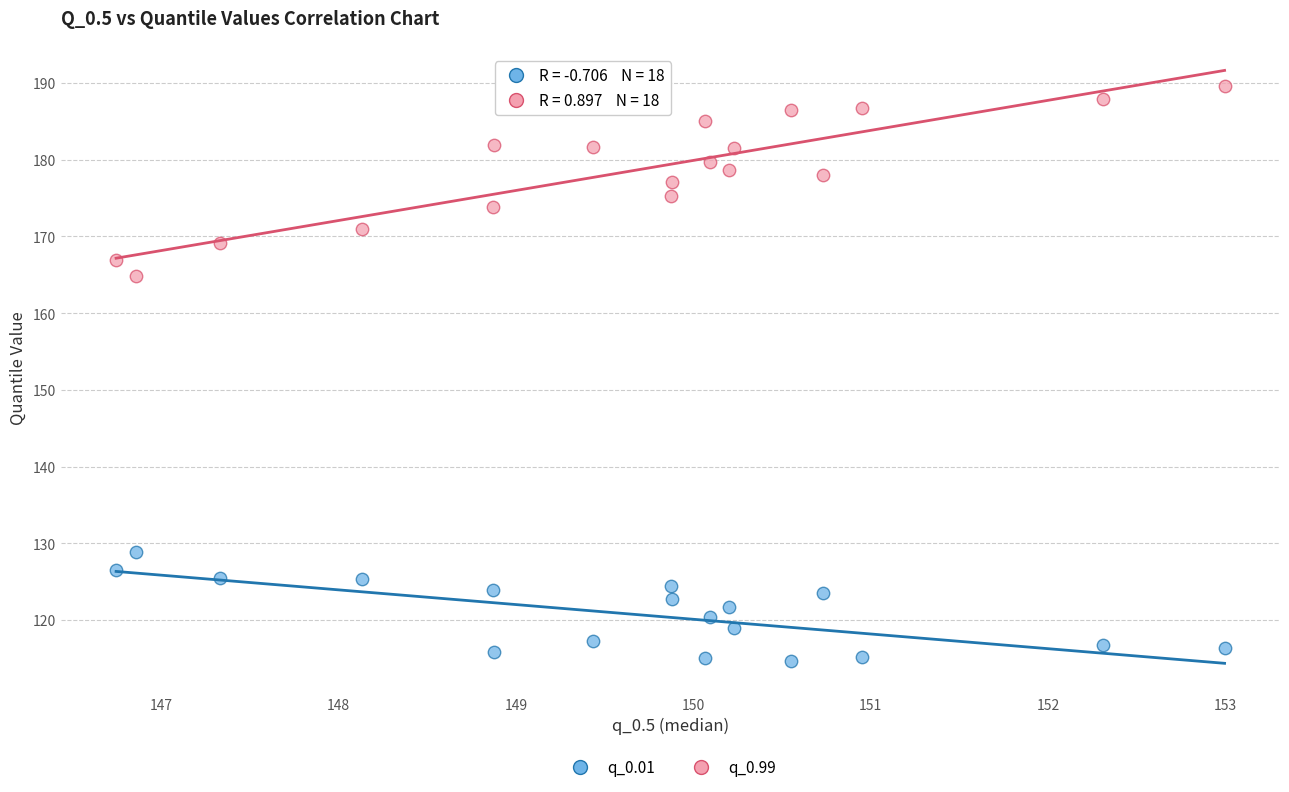

Which series has the widest spread of Y values?

q_0.99